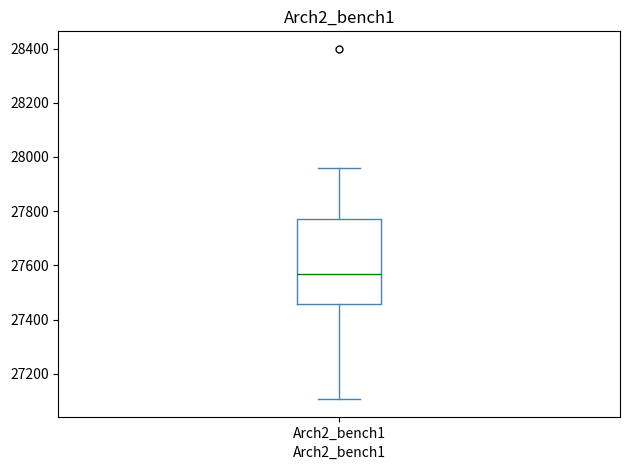

Transcribe this box plot: give where the median line is, the range the box spans, and where the two whiskers end, as read against the y-axis. The values are not printed on the chart, so give them approximately, as read against the axis.

median 27560, box 27460 to 27780, whiskers 27100 to 27960